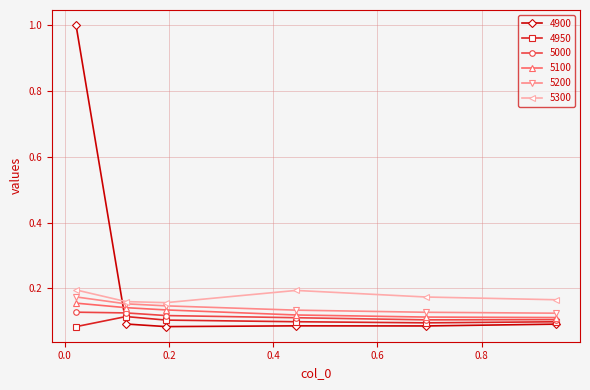

Count the 4950 values in the range 0 to 1.

6